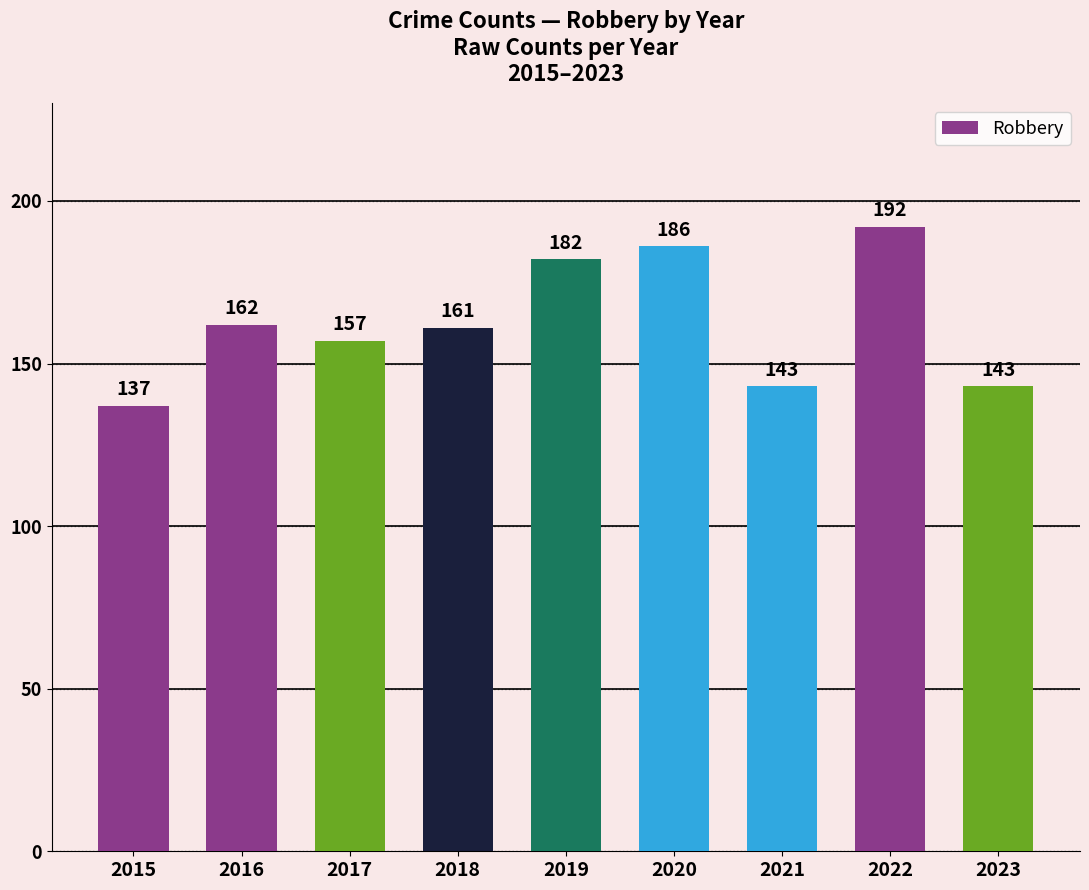

How many bars are there in total?

9